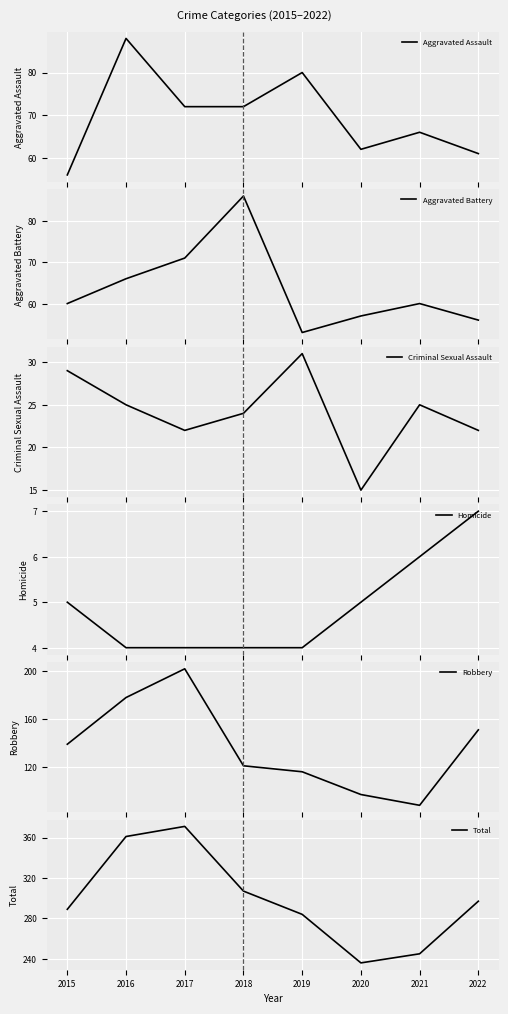

Which series has the largest total across all categories?

Total